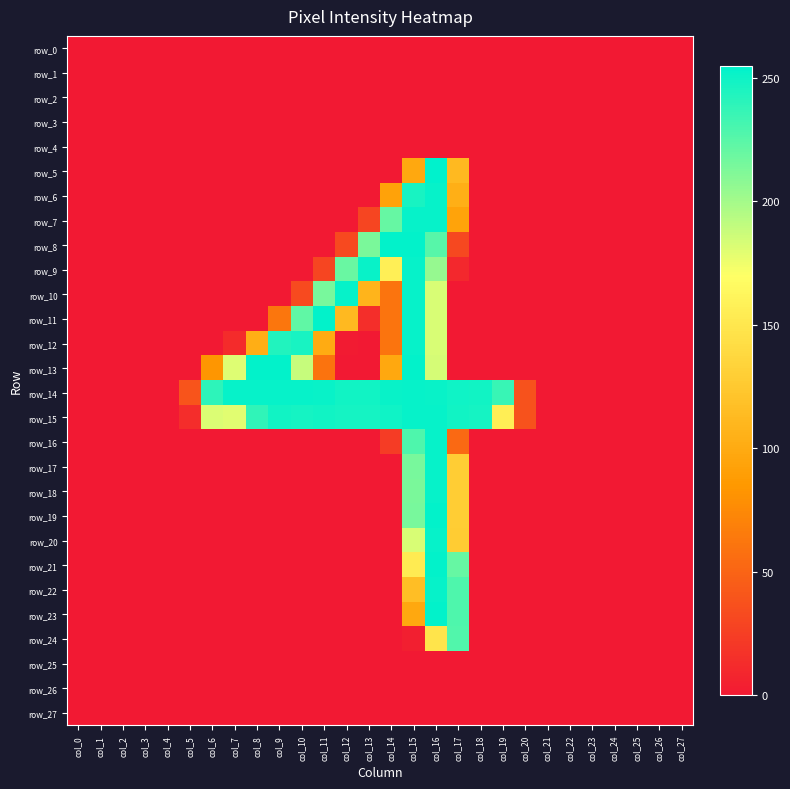

Between col_0 and col_20, which series saw the biggest shift?

row_14